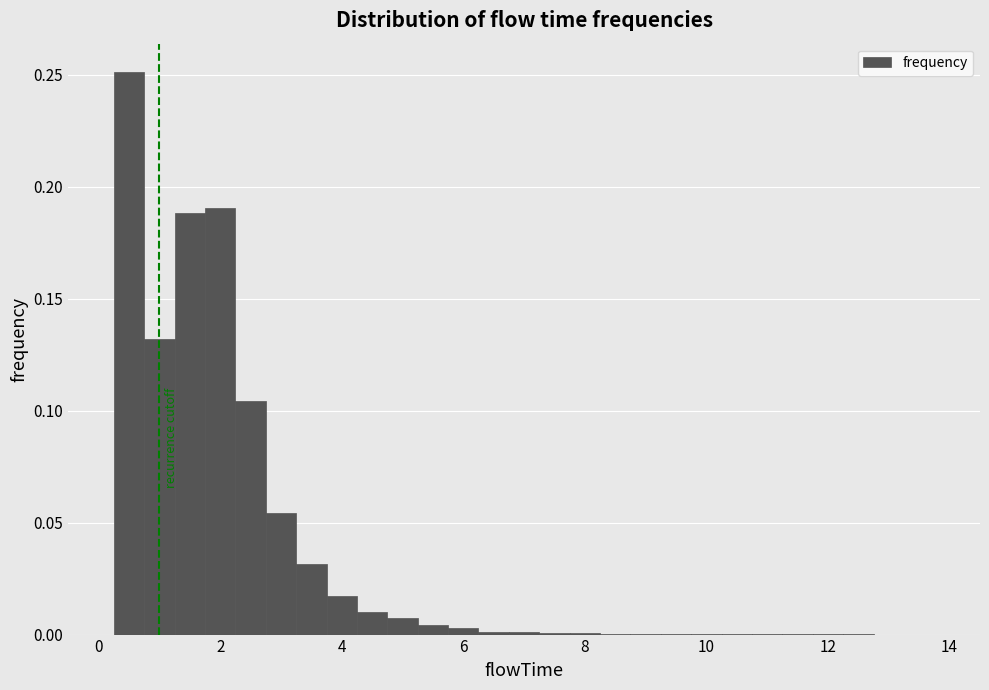

Read against the x-axis, roughly where is the centre of the tallest bar?

0.6